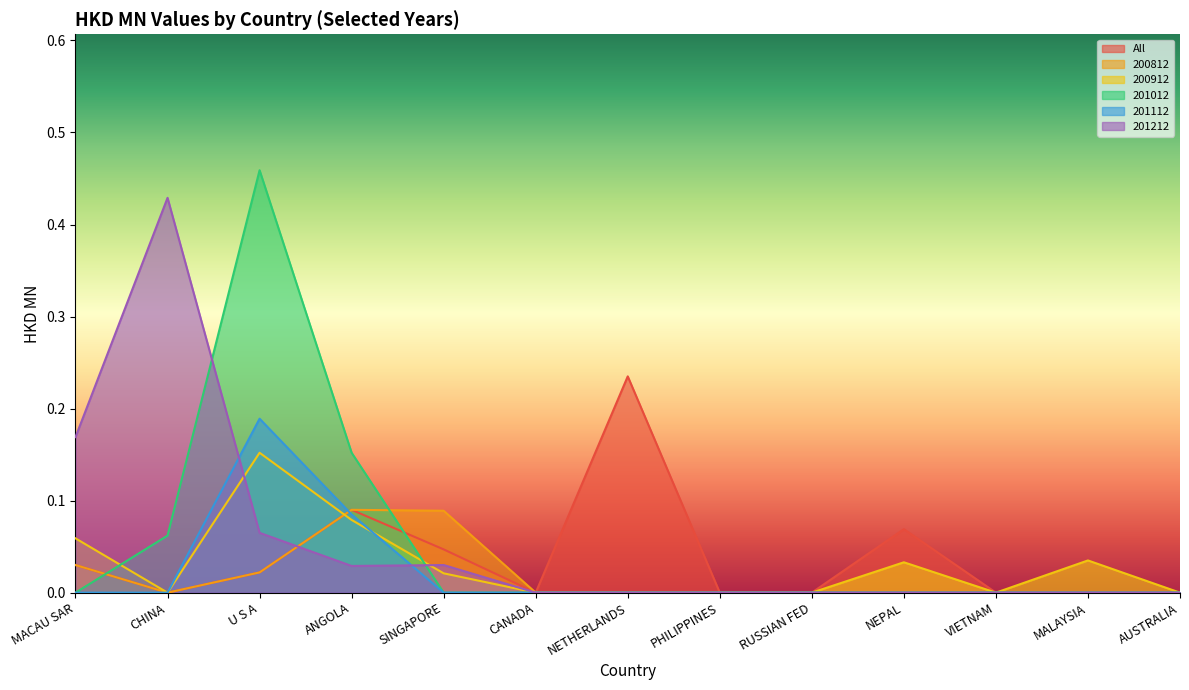

Reading left to right, what are all the values shown in this chart?

All: MACAU SAR=0.0	CHINA=0.0	U S A=0.0	ANGOLA=0.1	SINGAPORE=0.0	CANADA=0.0	NETHERLANDS=0.2	PHILIPPINES=0.0	RUSSIAN FED=0.0	NEPAL=0.1	VIETNAM=0.0	MALAYSIA=0.0	AUSTRALIA=0.0
200812: MACAU SAR=0.0	CHINA=0.0	U S A=0.0	ANGOLA=0.1	SINGAPORE=0.1	CANADA=0.0	NETHERLANDS=0.0	PHILIPPINES=0.0	RUSSIAN FED=0.0	NEPAL=0.0	VIETNAM=0.0	MALAYSIA=0.0	AUSTRALIA=0.0
200912: MACAU SAR=0.1	CHINA=0.0	U S A=0.2	ANGOLA=0.1	SINGAPORE=0.0	CANADA=0.0	NETHERLANDS=0.0	PHILIPPINES=0.0	RUSSIAN FED=0.0	NEPAL=0.0	VIETNAM=0.0	MALAYSIA=0.0	AUSTRALIA=0.0
201012: MACAU SAR=0.0	CHINA=0.1	U S A=0.5	ANGOLA=0.2	SINGAPORE=0.0	CANADA=0.0	NETHERLANDS=0.0	PHILIPPINES=0.0	RUSSIAN FED=0.0	NEPAL=0.0	VIETNAM=0.0	MALAYSIA=0.0	AUSTRALIA=0.0
201112: MACAU SAR=0.0	CHINA=0.0	U S A=0.2	ANGOLA=0.1	SINGAPORE=0.0	CANADA=0.0	NETHERLANDS=0.0	PHILIPPINES=0.0	RUSSIAN FED=0.0	NEPAL=0.0	VIETNAM=0.0	MALAYSIA=0.0	AUSTRALIA=0.0
201212: MACAU SAR=0.2	CHINA=0.4	U S A=0.1	ANGOLA=0.0	SINGAPORE=0.0	CANADA=0.0	NETHERLANDS=0.0	PHILIPPINES=0.0	RUSSIAN FED=0.0	NEPAL=0.0	VIETNAM=0.0	MALAYSIA=0.0	AUSTRALIA=0.0